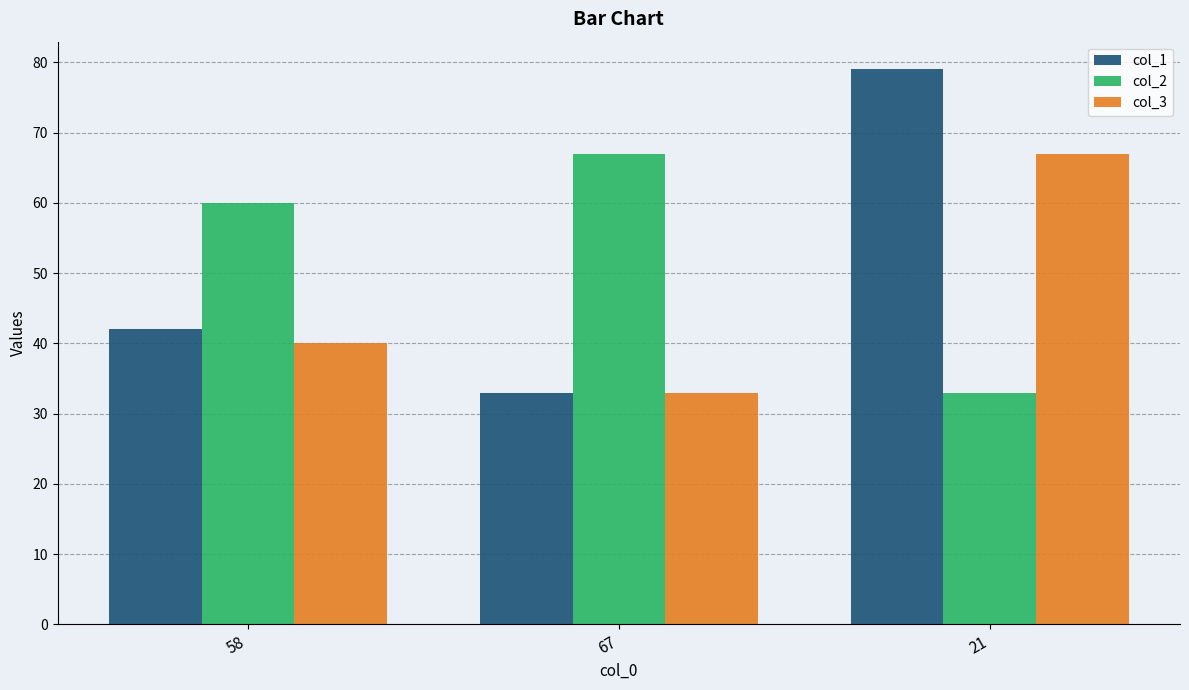

Reading right to left, list all the values displayed in this chart.

col_1: 79	33	42
col_2: 33	67	60
col_3: 67	33	40